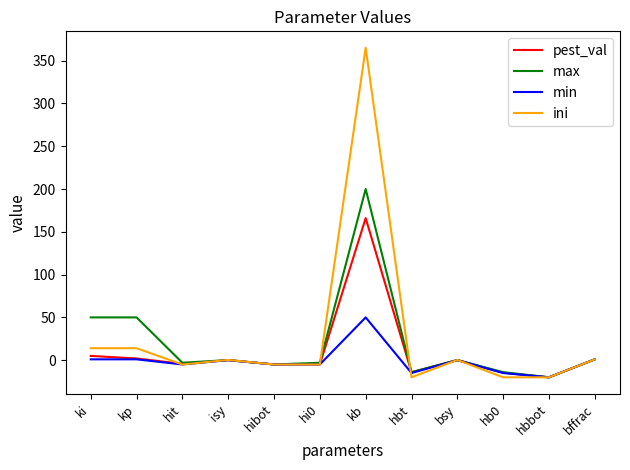

Where does the max series first go above 0?

ki